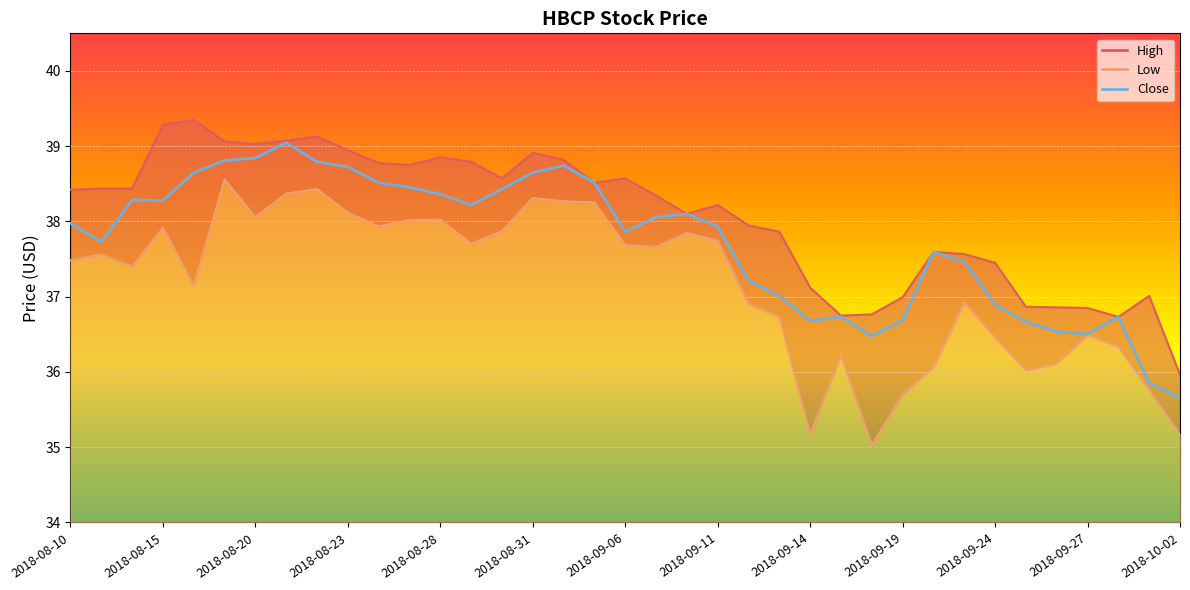

List the series in order of their overall mean, lowest first.

Low, Close, High